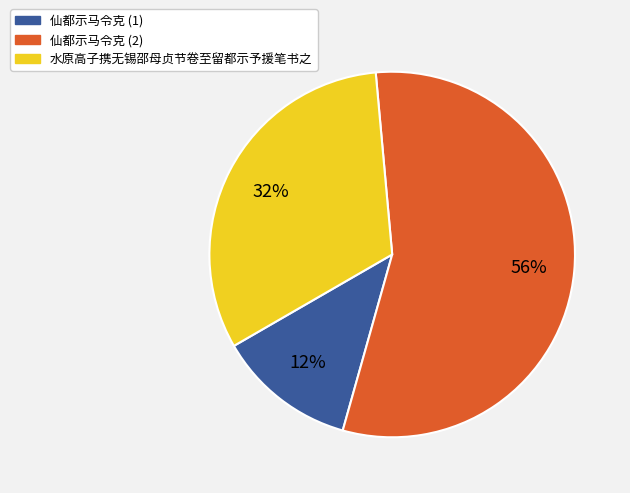

Does any single category account for the majority?

Yes